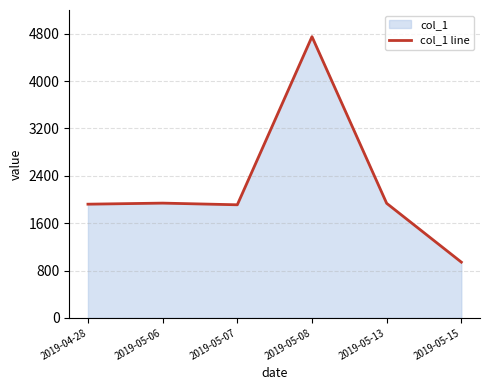

What is the sum of the values at 2019-05-08 and 2019-05-15?

5691.1